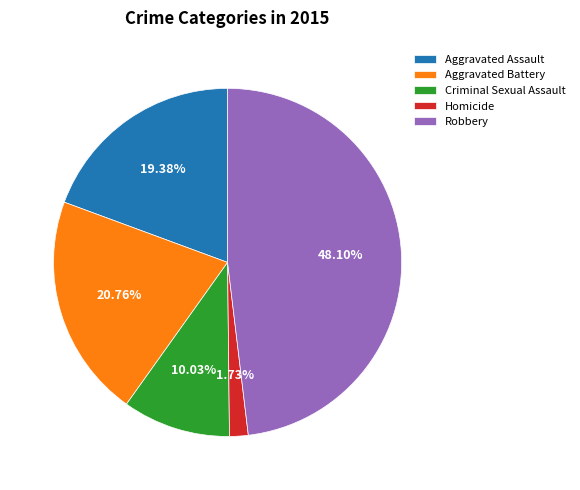

Does any single category account for the majority?

No